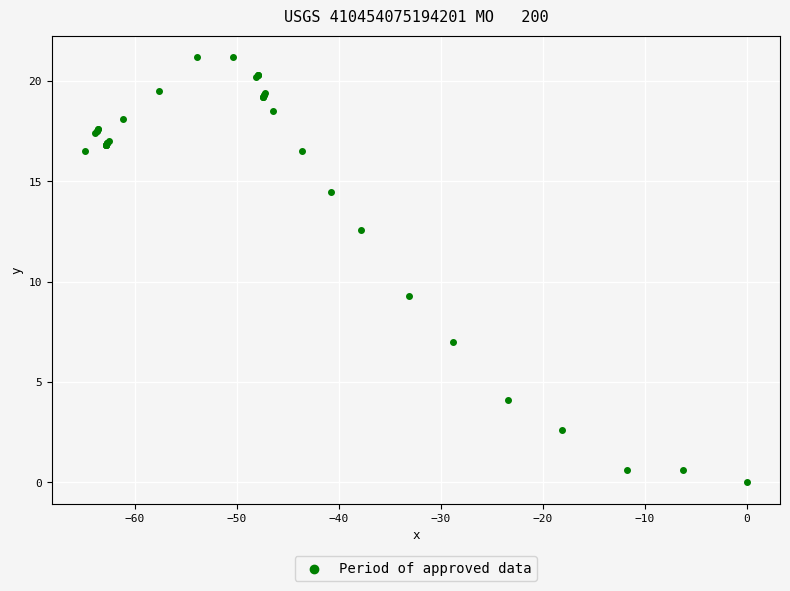

What Y value in the scatter plot is closest to 10?

9.3